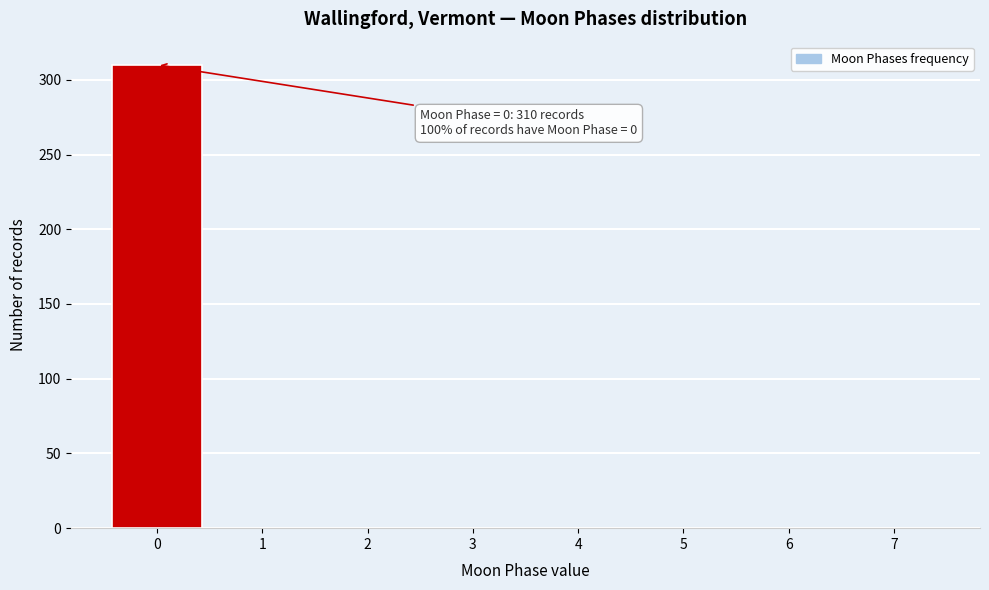

Which range on the x-axis has the tallest bar?

-0.5 to 0.5